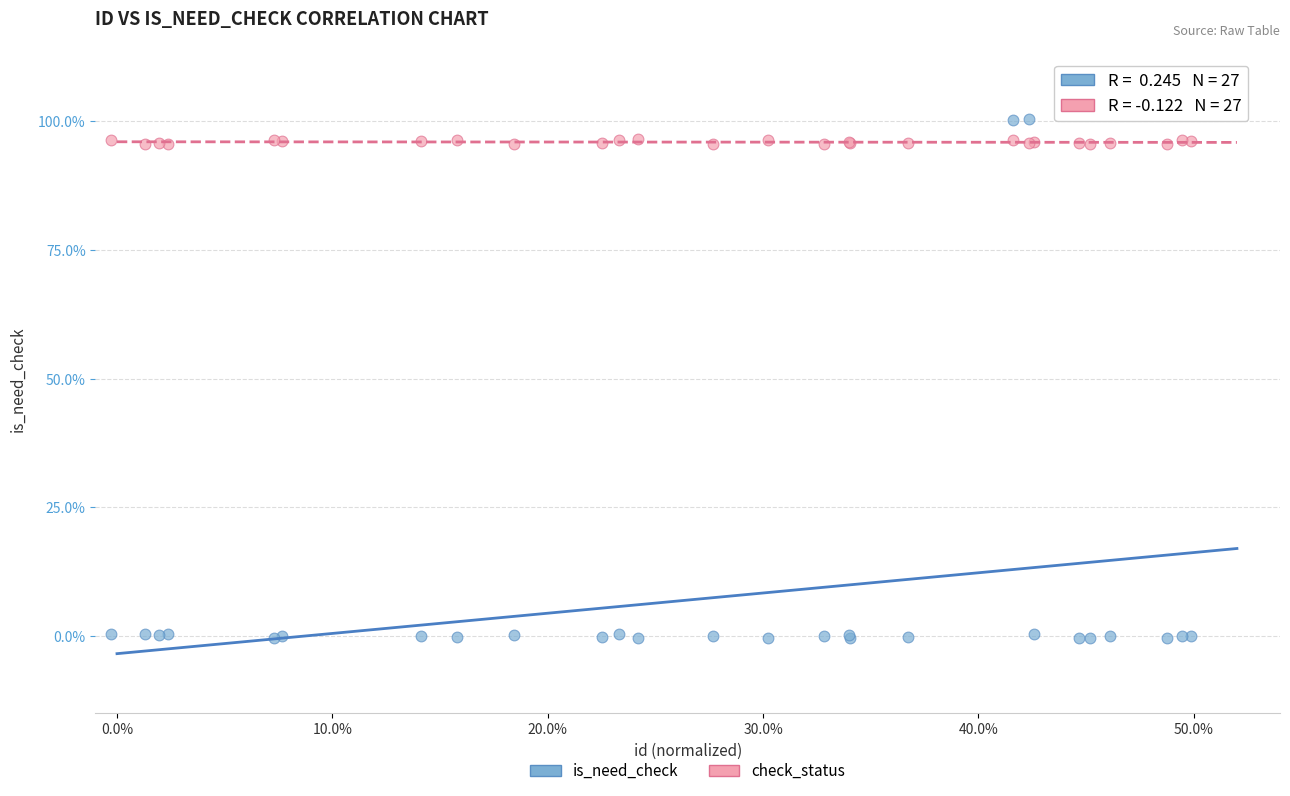

What are all the series names shown in the legend?

is_need_check, check_status